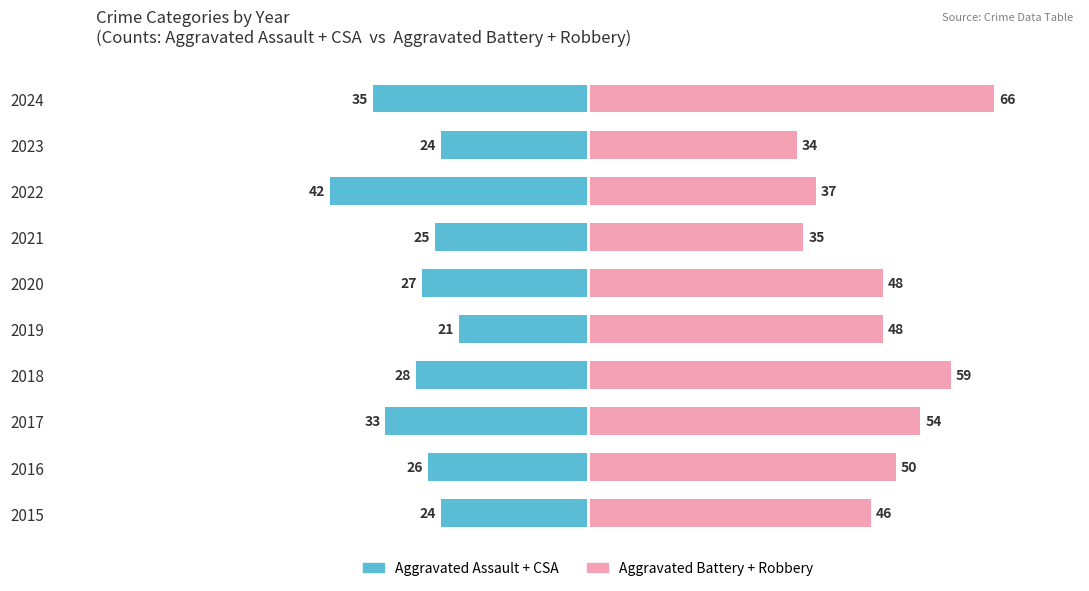

What is the value of the Aggravated Battery + Robbery bar at the 9th from the left?

34